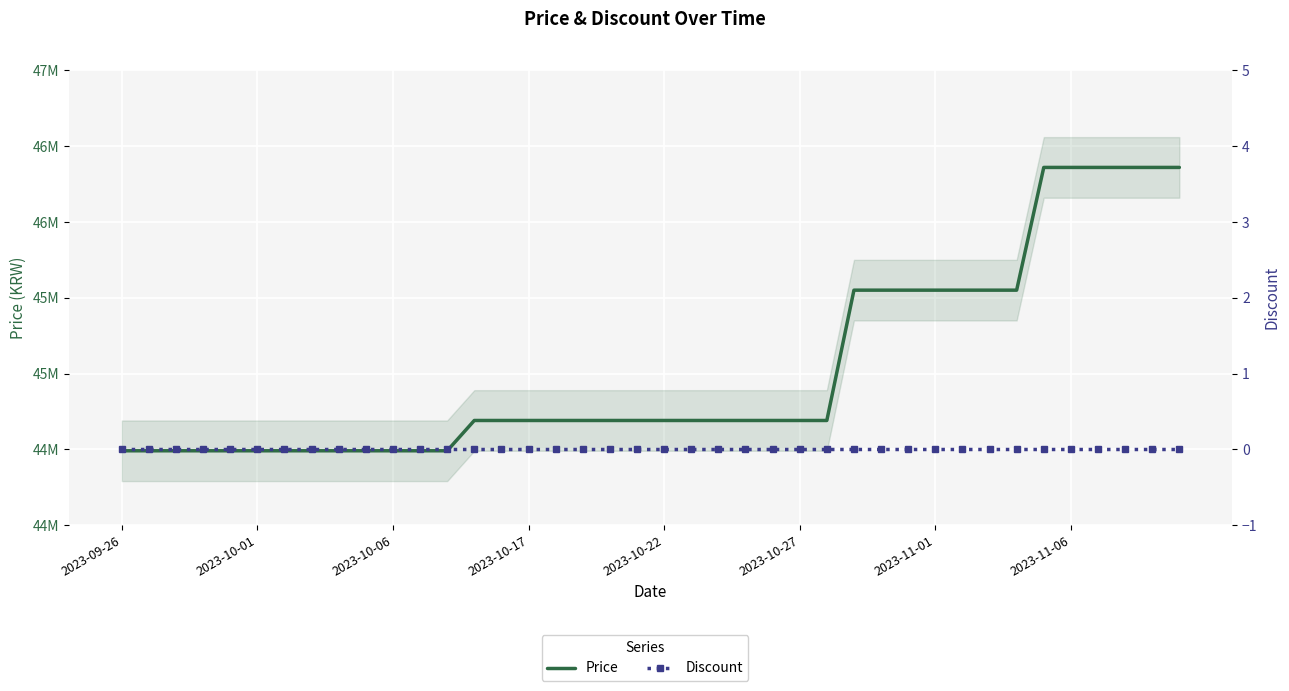

Which series has the widest spread of values?

Price